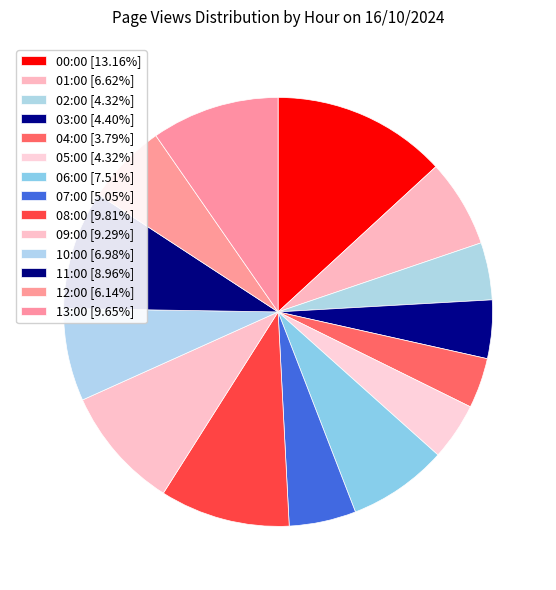

Does 10:00 represent more than half of the total?

No